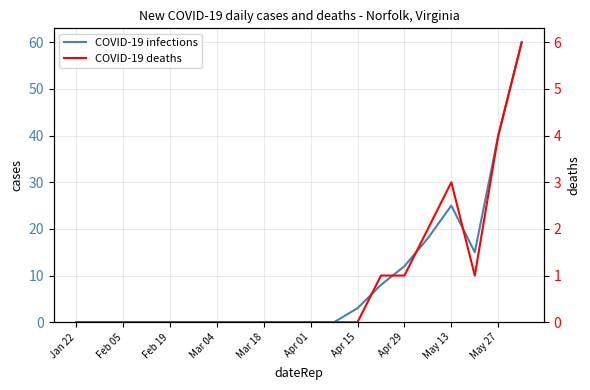

Where is the first local maximum for COVID-19 infections?

May 13